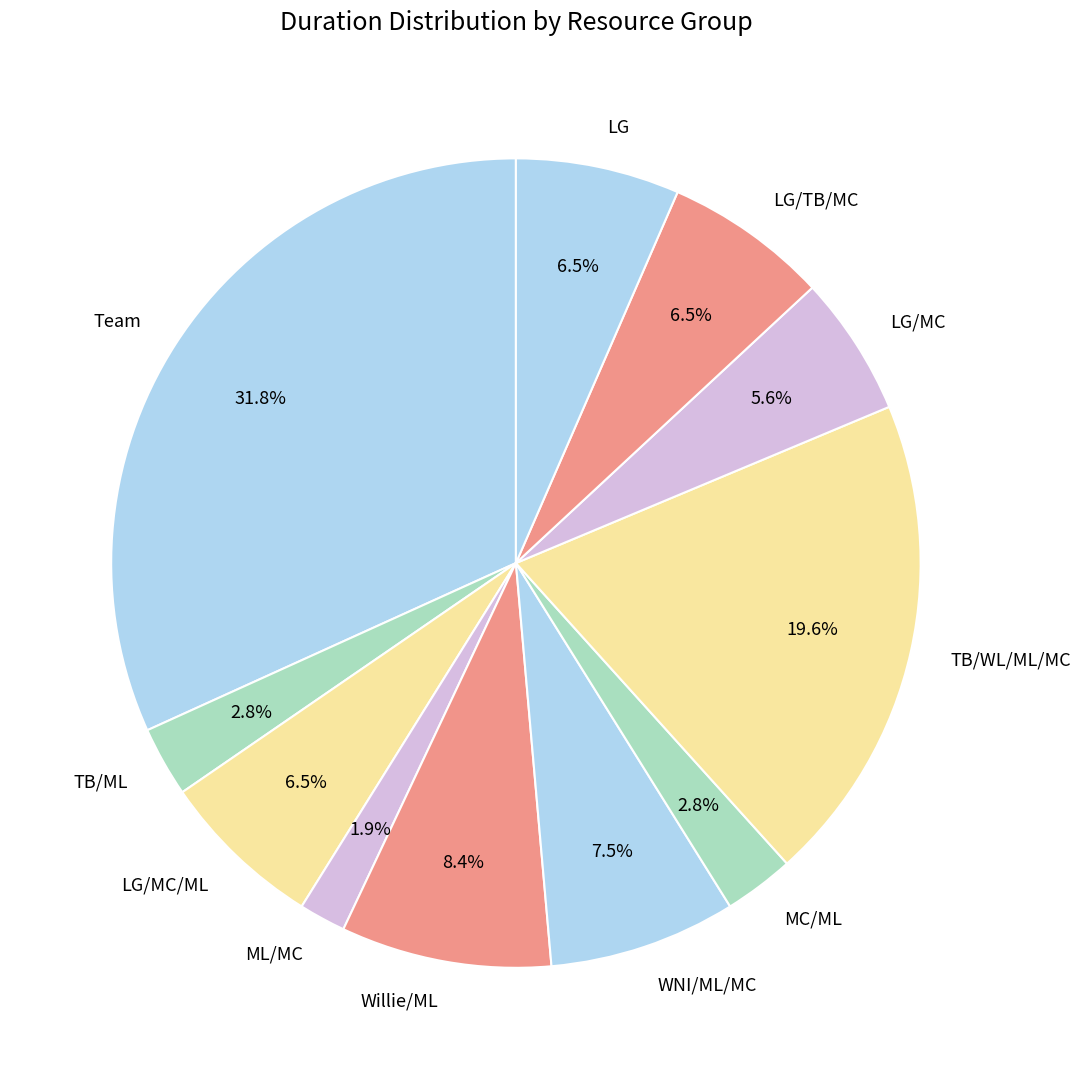

Combined, what portion of the pie is TB/ML and ML/MC?

4.7%